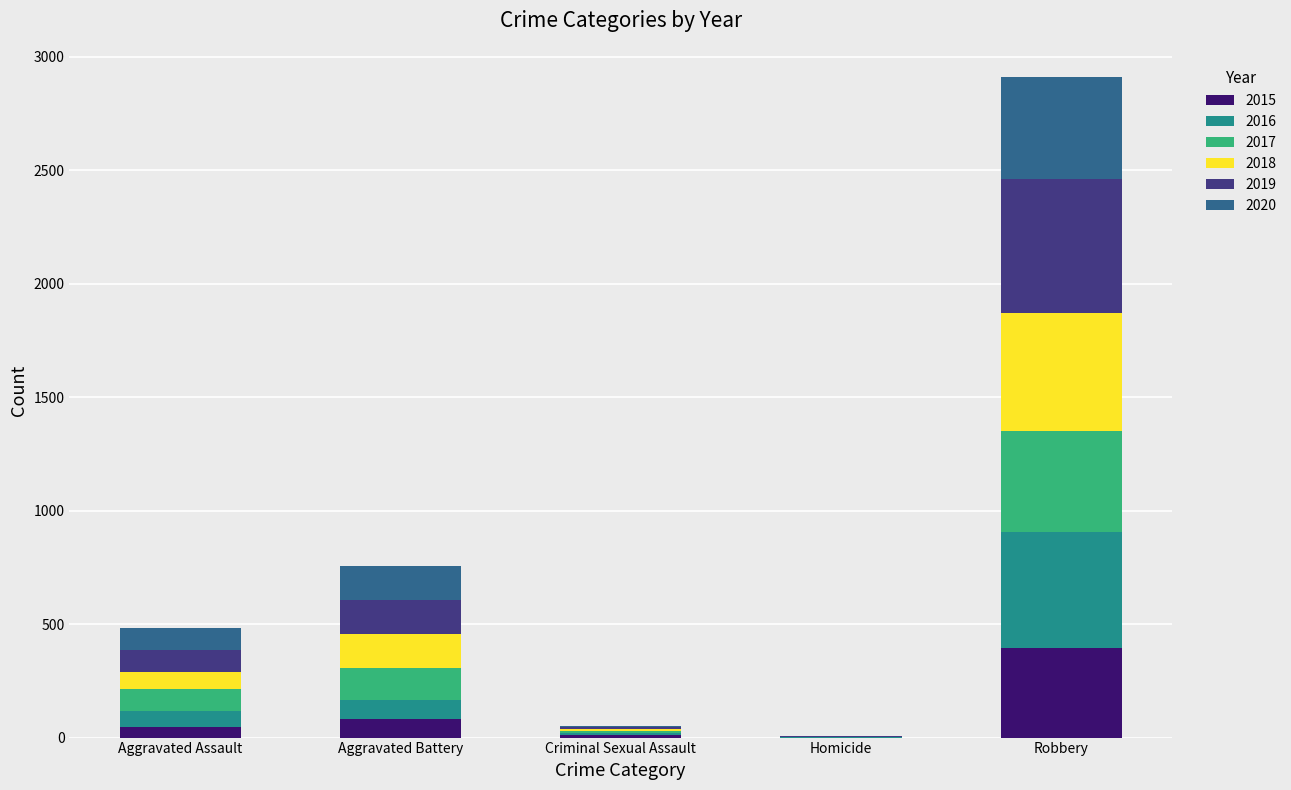

At which category is the sum across all series the highest?

Robbery